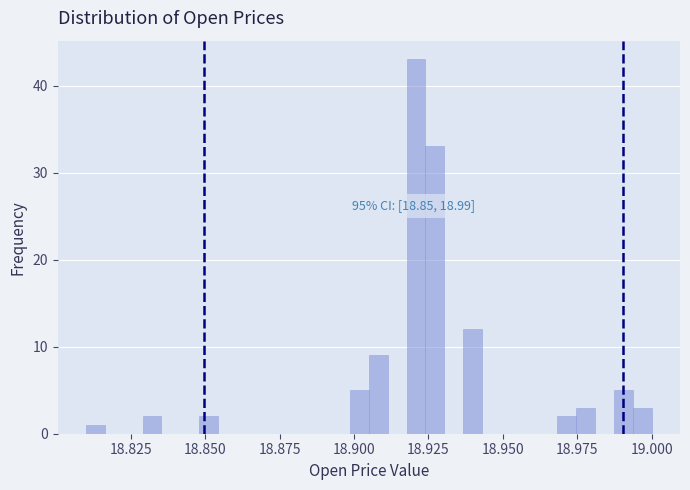

Around what value on the x-axis is the tallest bar? Give the approximate position of its centre, as read against the axis.

18.920